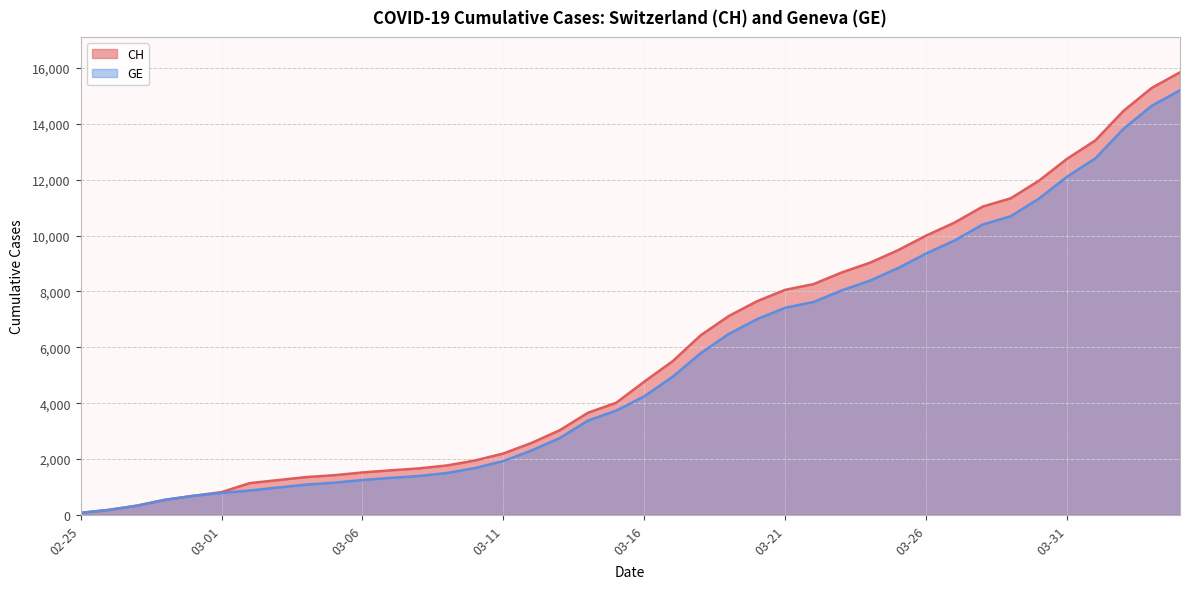

Reading left to right, what are all the values shown in this chart?

CH: 73	178	329	540	682	814	1137	1245	1353	1420	1519	1595	1664	1770	1949	2199	2577	3033	3658	4014	4775	5501	6434	7125	7654	8061	8265	8681	9030	9481	10005	10467	11041	11340	11971	12758	13413	14473	15294	15850
GE: 73	178	329	540	682	784	872	979	1085	1152	1248	1324	1393	1499	1678	1928	2306	2752	3377	3733	4248	4944	5792	6483	7012	7419	7623	8039	8388	8839	9363	9825	10399	10698	11329	12116	12771	13831	14652	15208